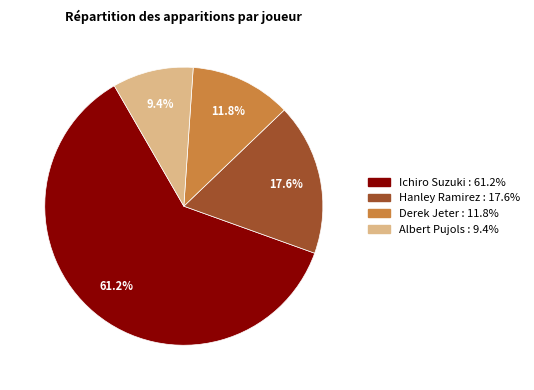

The Ichiro Suzuki slice represents 69% of the pie. True or false?

False